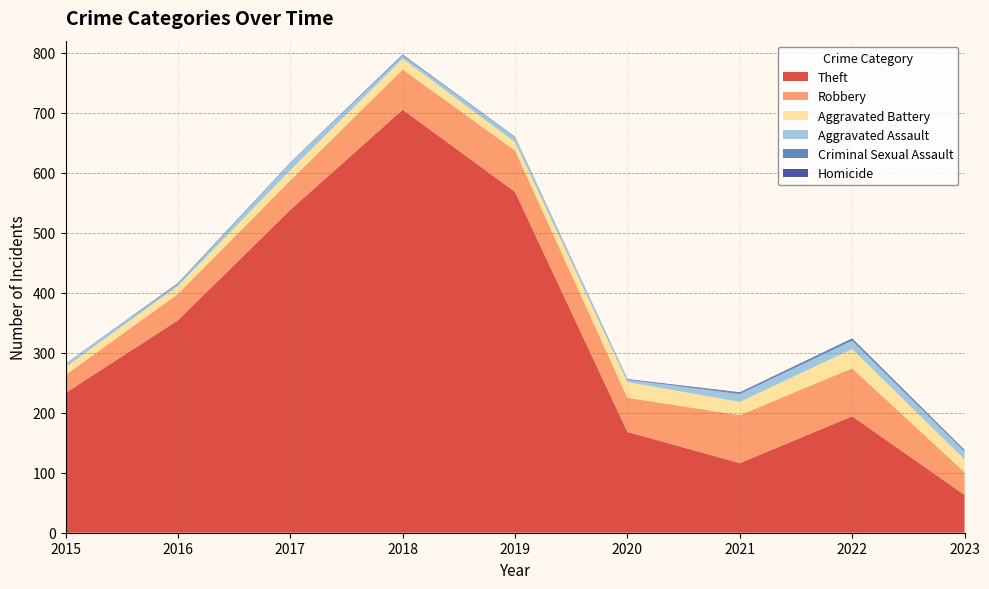

Reading left to right, what are all the values shown in this chart?

Theft: 233	354	538	705	568	168	116	194	63
Robbery: 30	44	49	67	69	57	80	80	38
Aggravated Battery: 13	13	17	18	14	26	22	32	21
Aggravated Assault: 6	3	12	5	8	4	13	14	13
Criminal Sexual Assault: 0	2	1	2	1	0	2	4	2
Homicide: 0	0	0	0	0	1	1	0	1